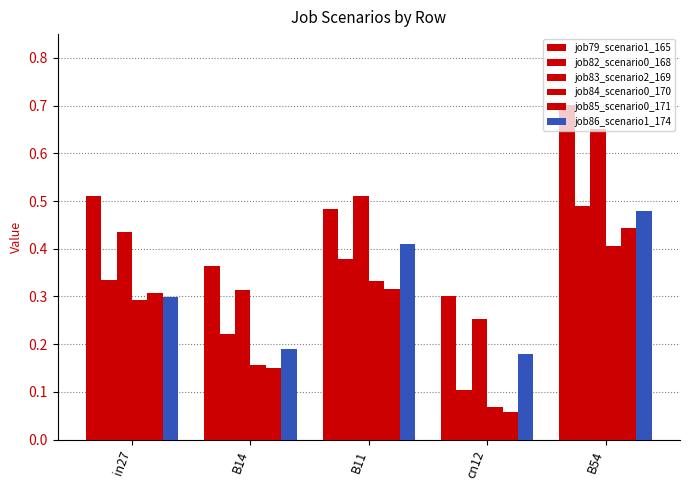

How many distinct data groups are displayed?

6